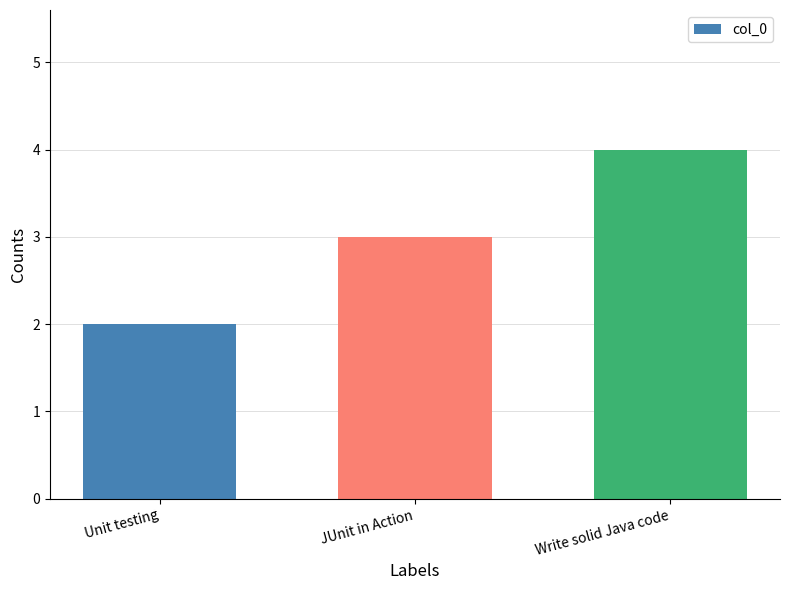

What is the difference between the values at Unit testing and Write solid Java code?

2